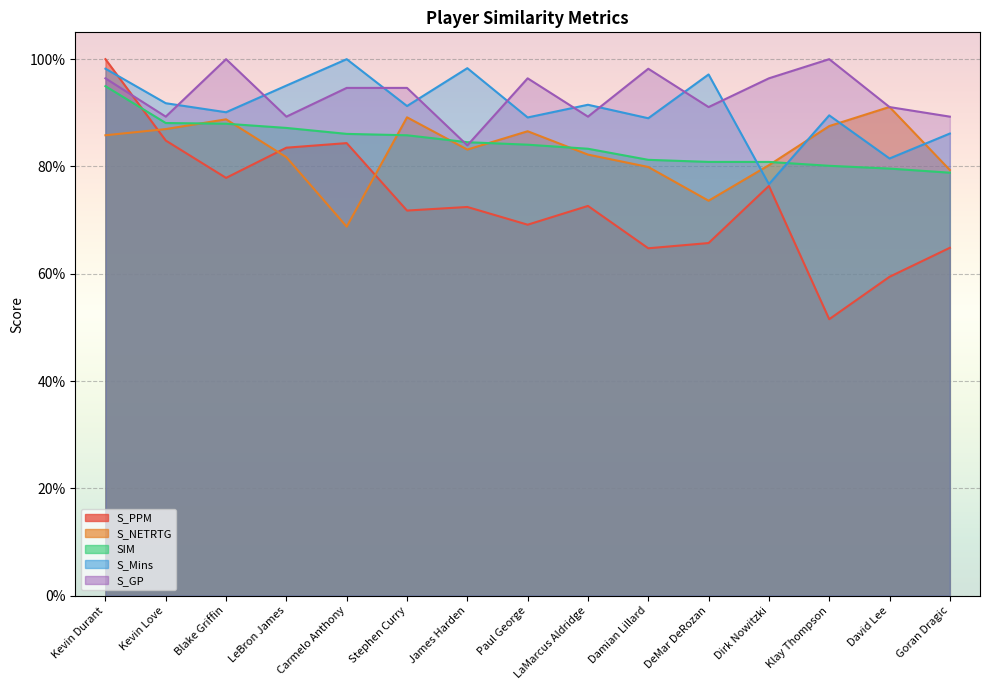

What is the label of the 9th point from the left?

LaMarcus Aldridge